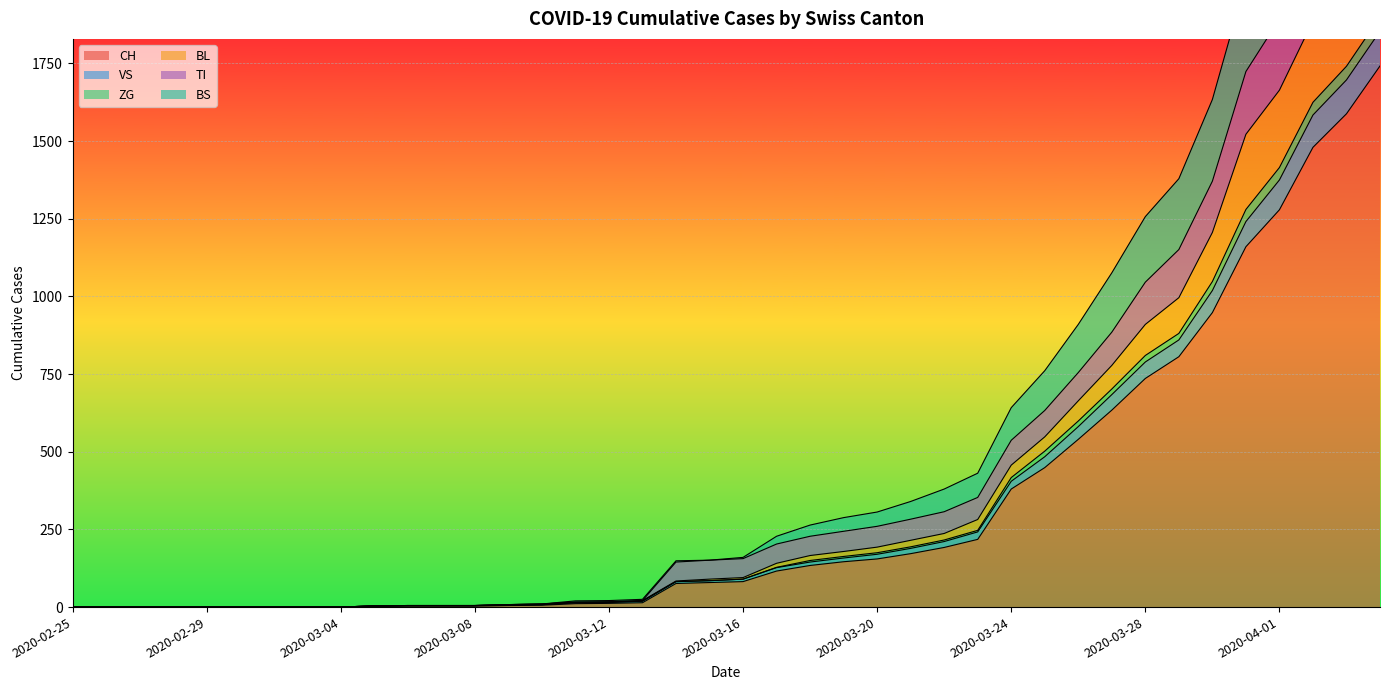

How many data points in ZG are above 95?

19